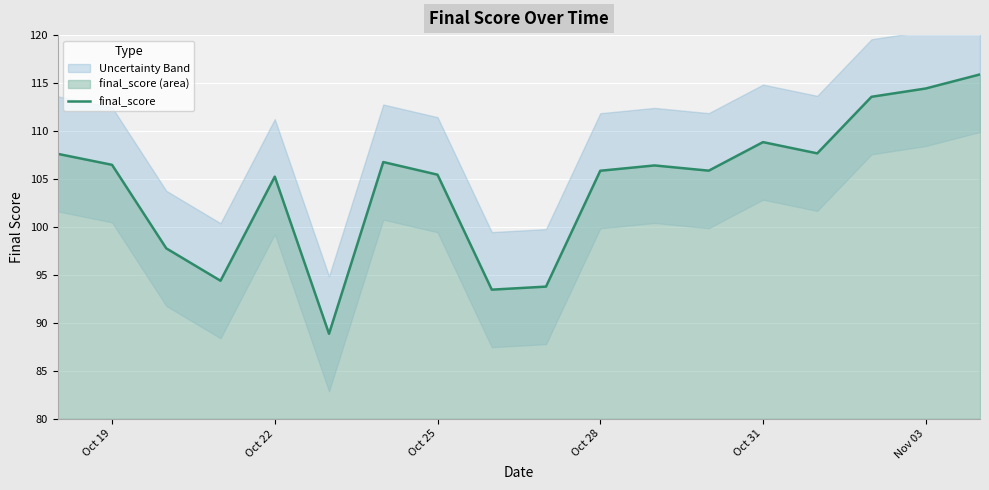

What is the minimum value for final_score?

88.9